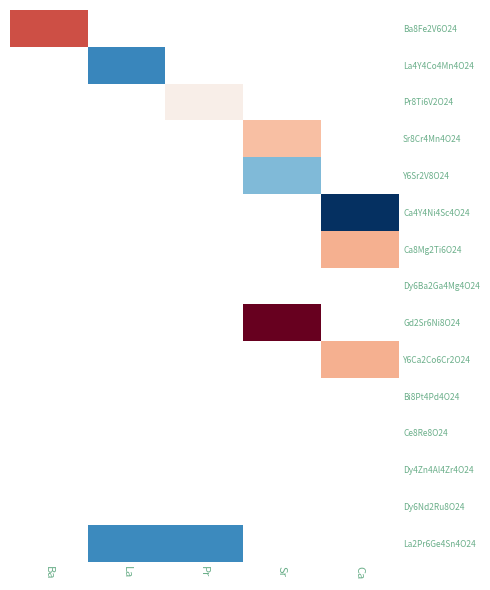

What is the approximate value of La2Pr6Ge4Sn4O24 at Pr?

24.2